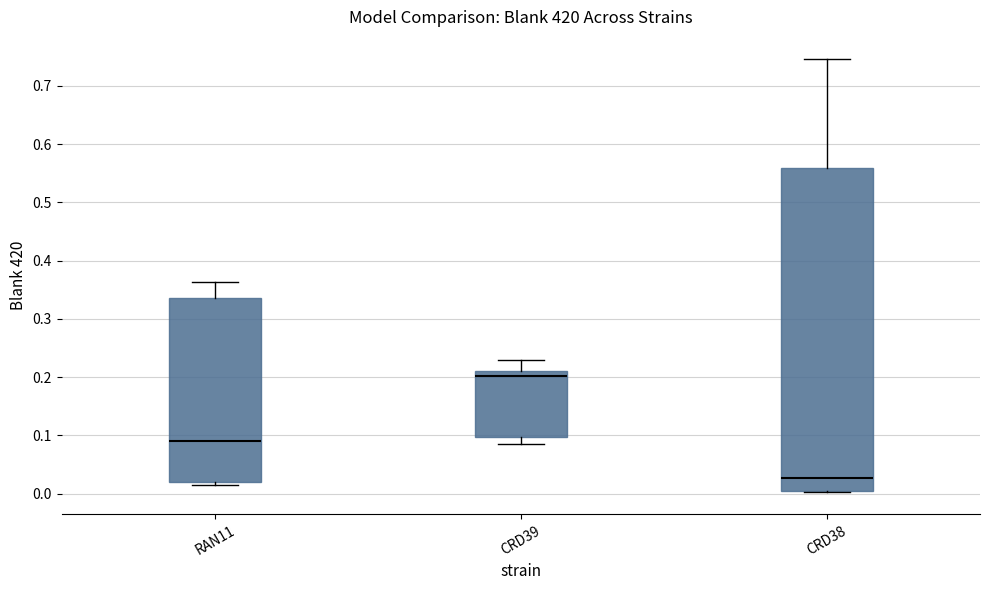

Reading left to right, read every box against the y-axis: the position of its median line, the range the box covers, and the ends of its whiskers. The values are not printed on the chart, so give them approximately, as read against the axis.

RAN11: median 0.09, box 0.02 to 0.34, whiskers 0.01 to 0.36
CRD39: median 0.20, box 0.10 to 0.21, whiskers 0.09 to 0.23
CRD38: median 0.03, box 0.00 to 0.56, whiskers 0.00 to 0.75